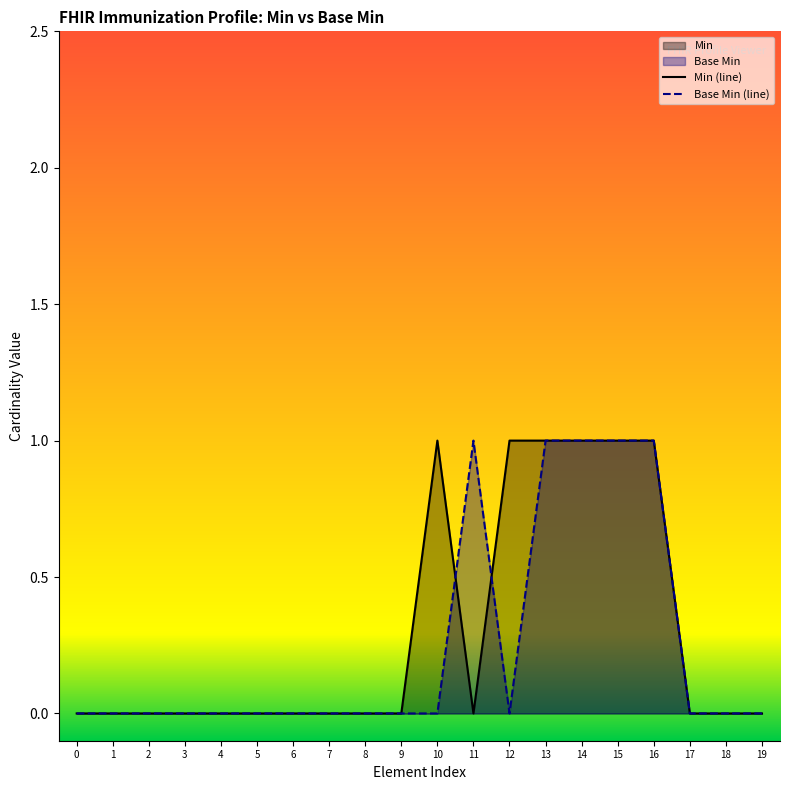

How many times do Base Min (line) and Min (line) cross each other?

2